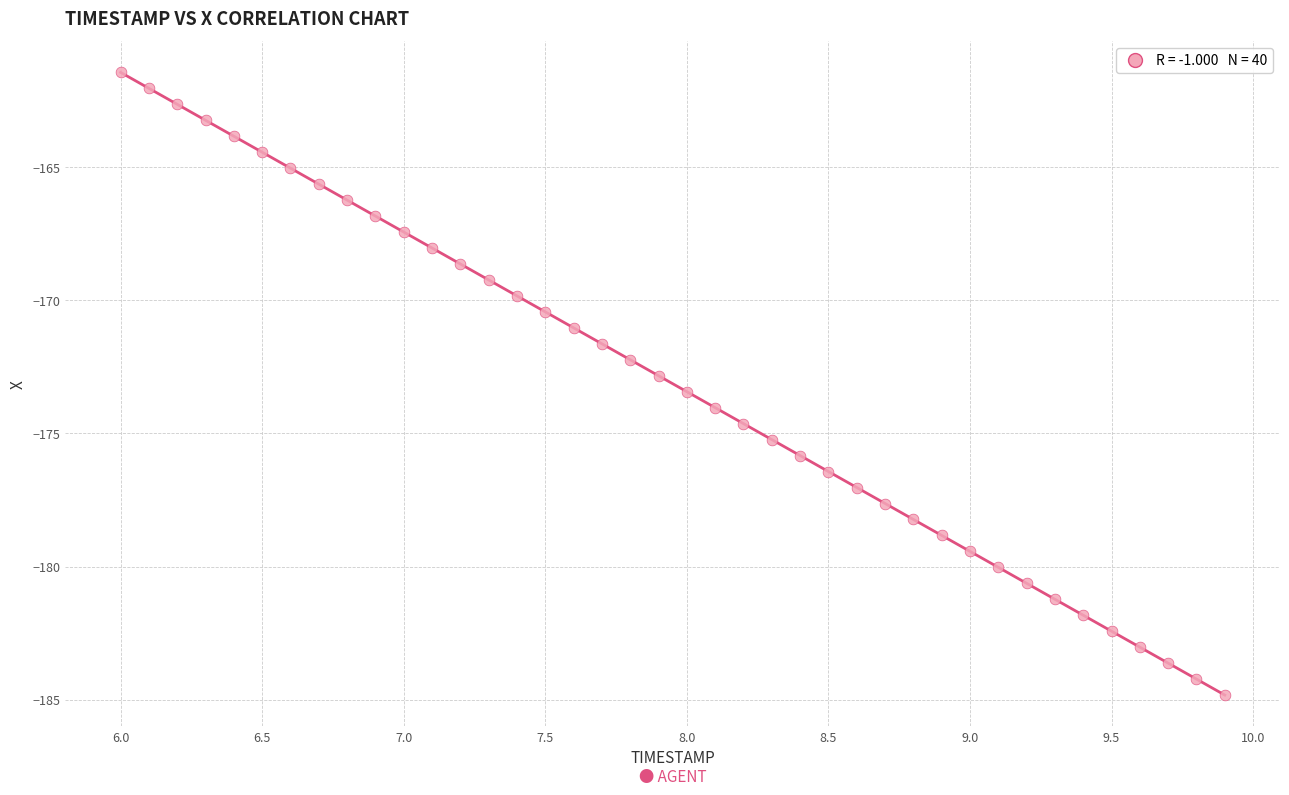

What is the range of X values (max minus min)?

3.9